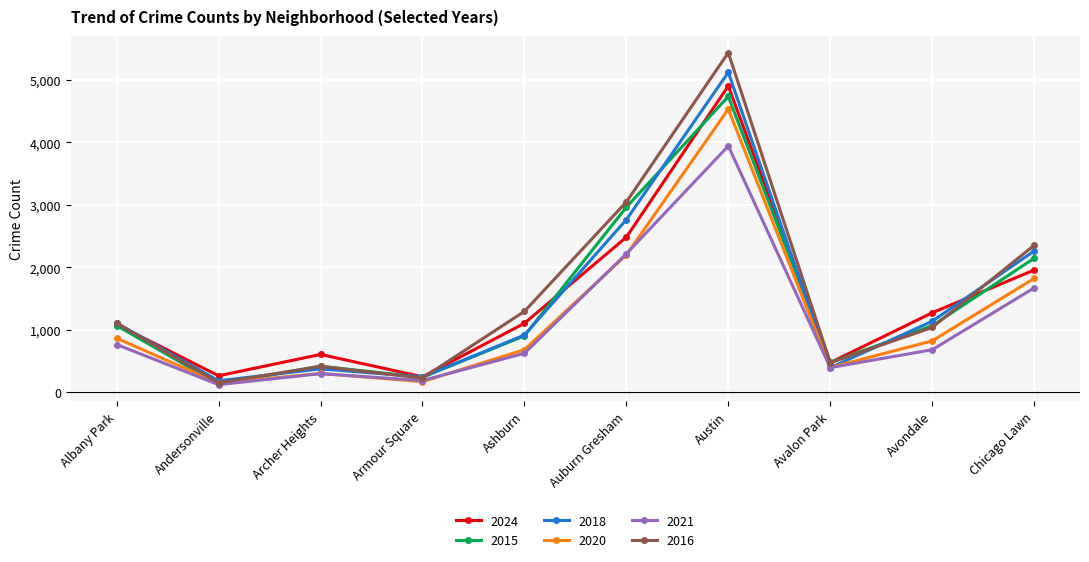

What is the greatest value displayed?

5439